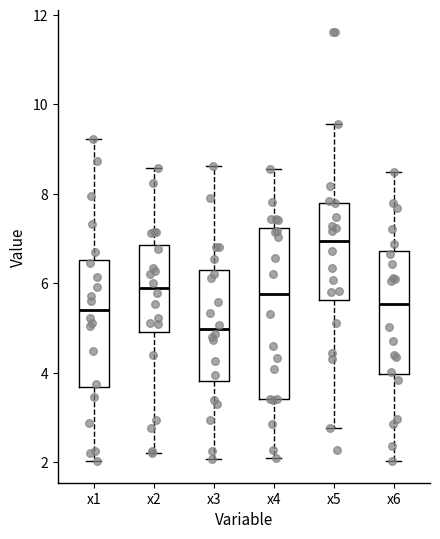

Reading left to right, transcribe this box plot: for each box, give where its median line is, the range the box spans, and where its two whiskers end, as read against the y-axis. The values are not printed on the chart, so give them approximately, as read against the axis.

x1: median 5.4, box 3.6 to 6.6, whiskers 2.0 to 9.2
x2: median 5.8, box 5.0 to 6.8, whiskers 2.2 to 8.6
x3: median 5.0, box 3.8 to 6.2, whiskers 2.0 to 8.6
x4: median 5.8, box 3.4 to 7.2, whiskers 2.0 to 8.6
x5: median 7.0, box 5.6 to 7.8, whiskers 2.8 to 9.6
x6: median 5.6, box 4.0 to 6.8, whiskers 2.0 to 8.4